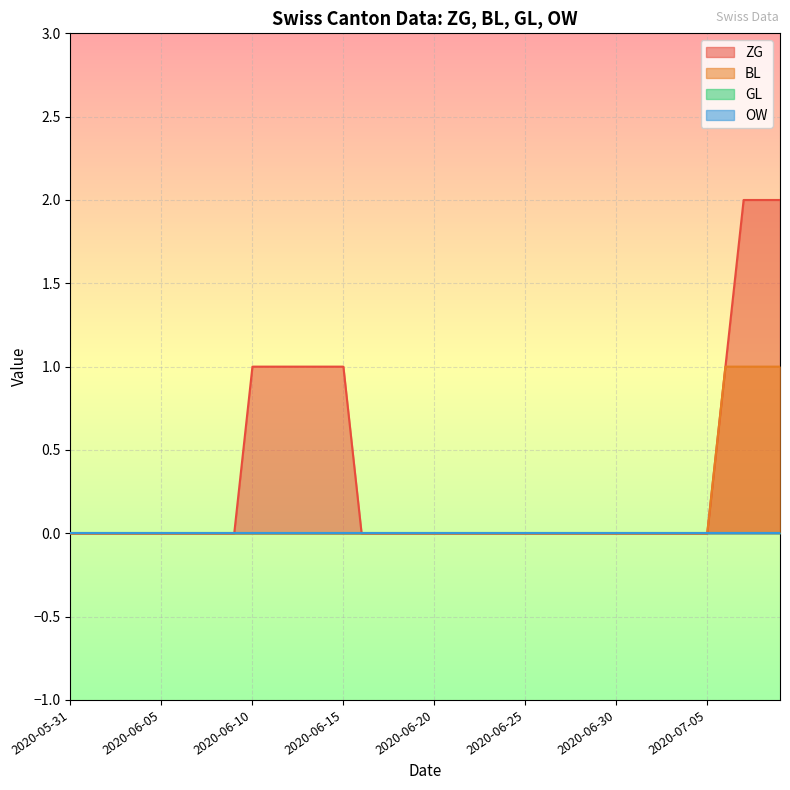

Does the chart display data point markers on the line(s)?

No